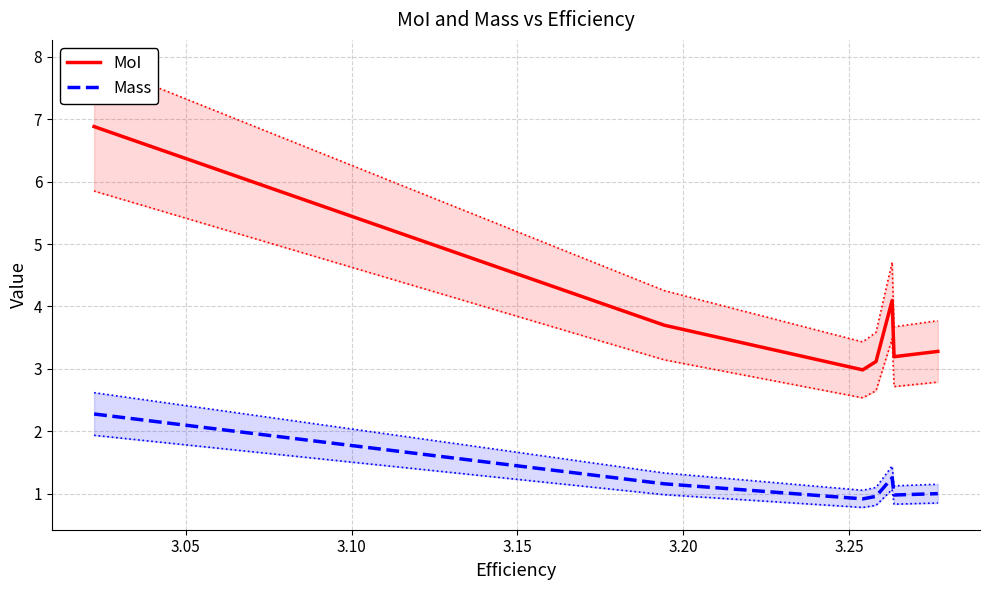

True or false: Mass and MoI intersect in this chart.

False